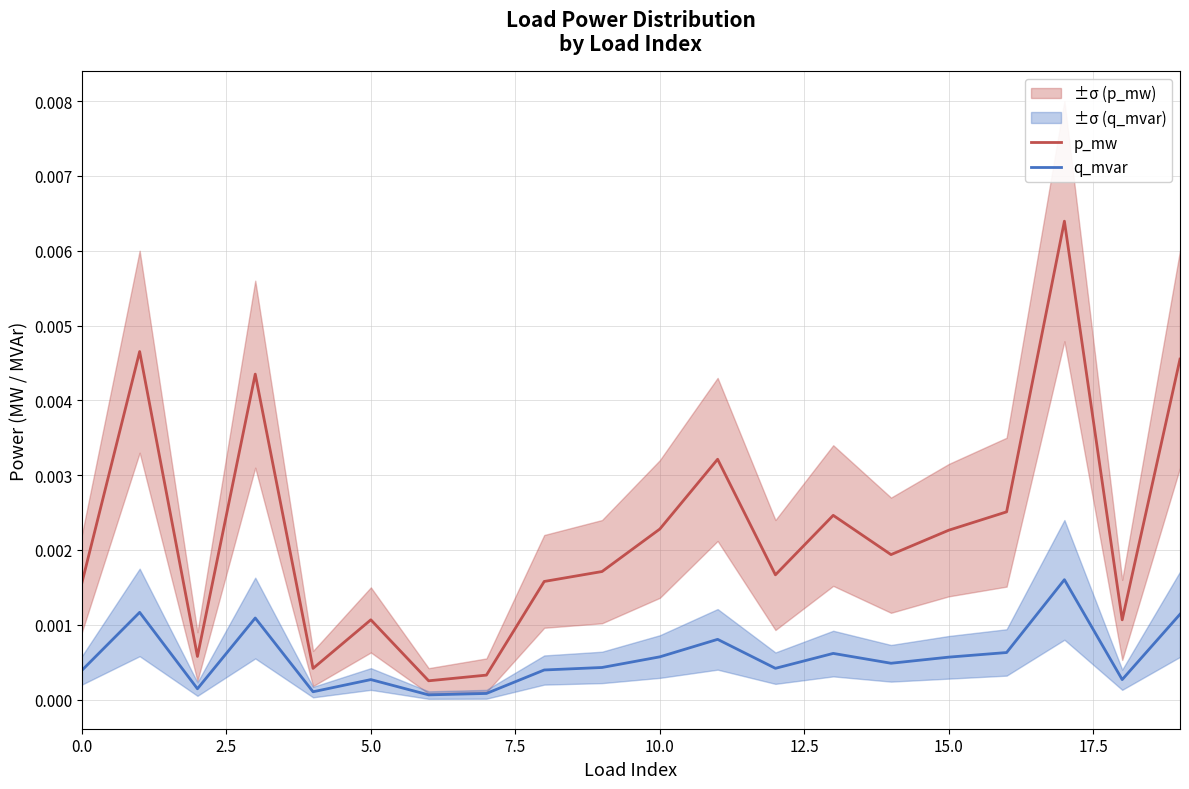

Is the value of p_mw at 17 greater than the value of q_mvar at 0.0?

Yes